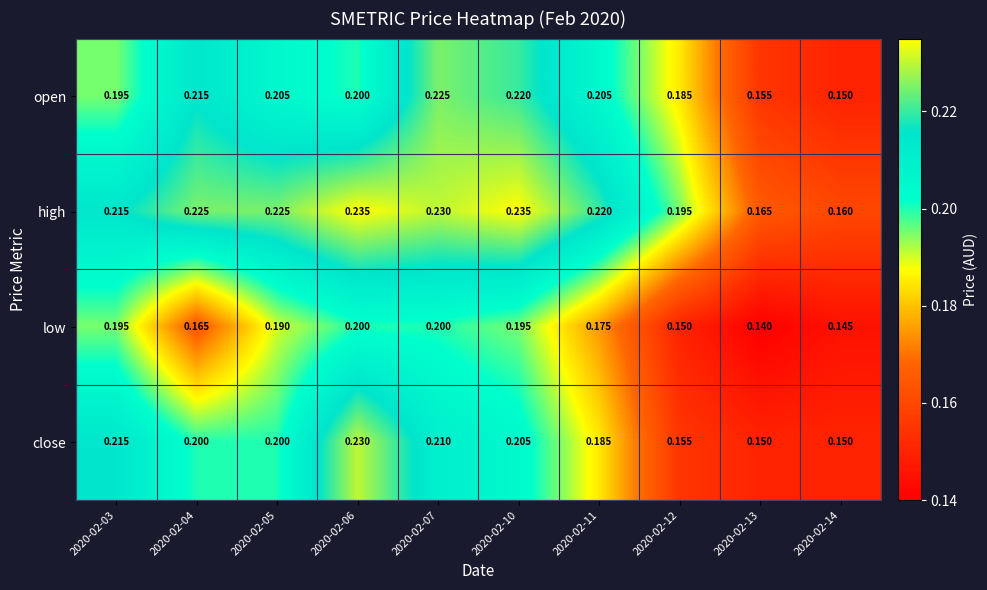

Is the value of high at 2020-02-11 greater than the value of close at 2020-02-10?

Yes